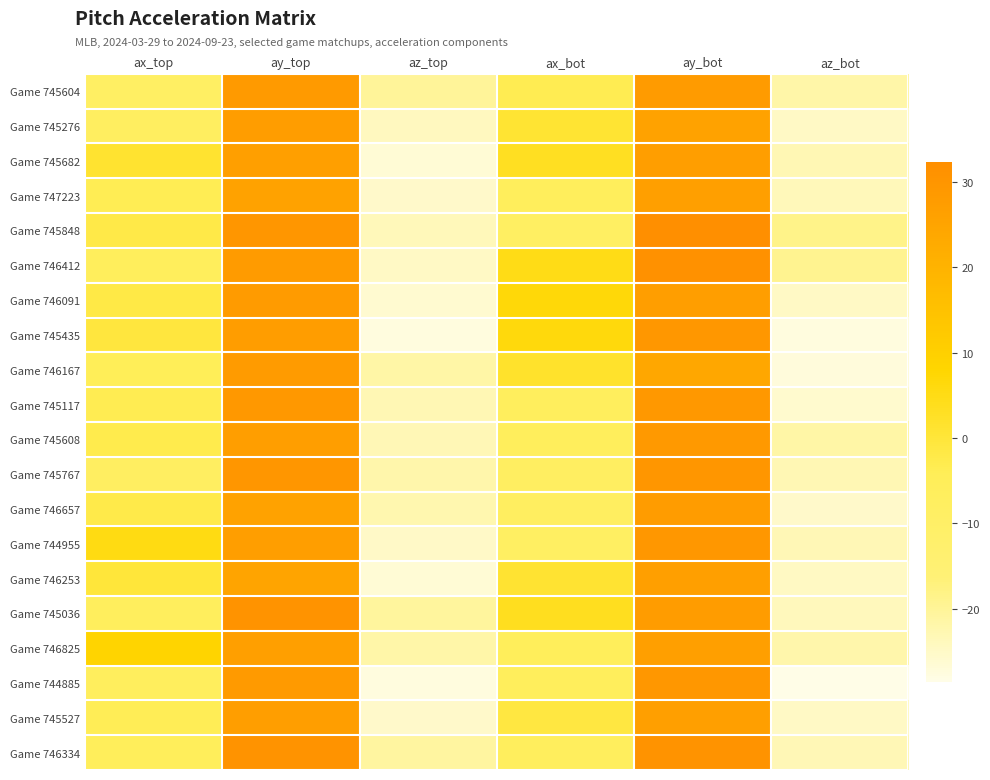

Between ay_top and az_bot, which is larger?

ay_top